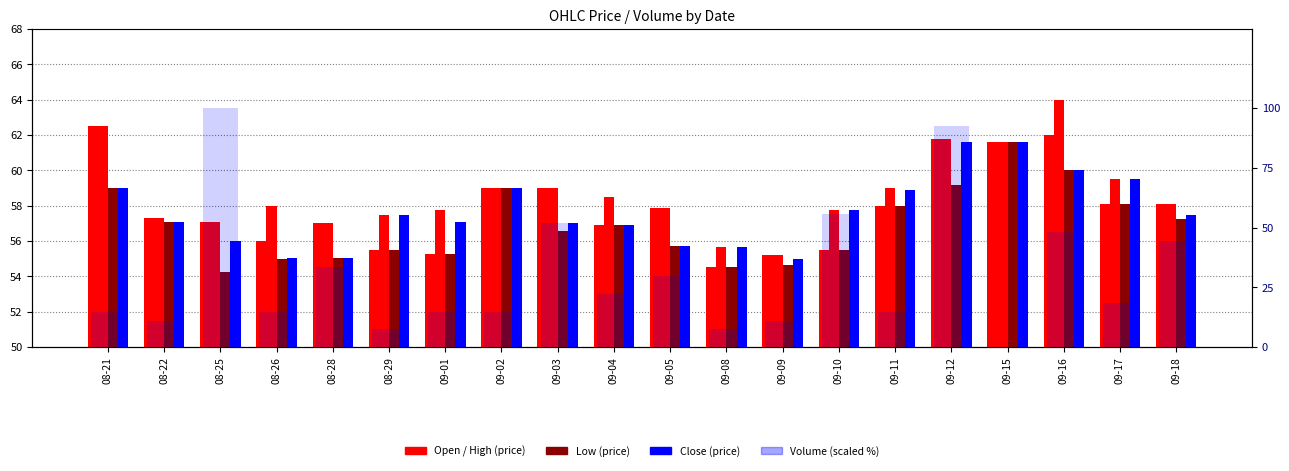

Which category has the highest value in the Open series?

08-21